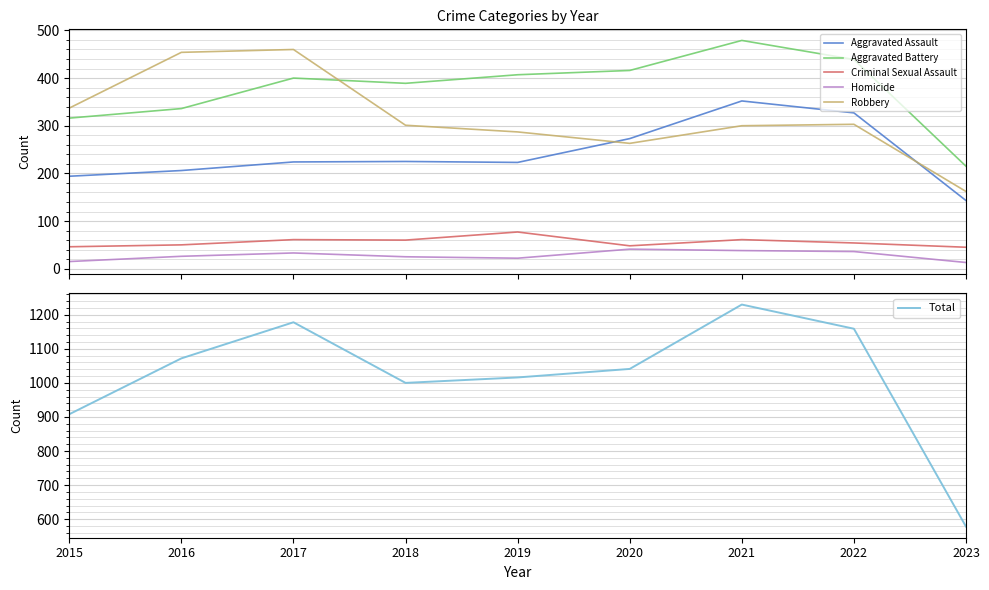

How many data points in Aggravated Battery are above 400?

4